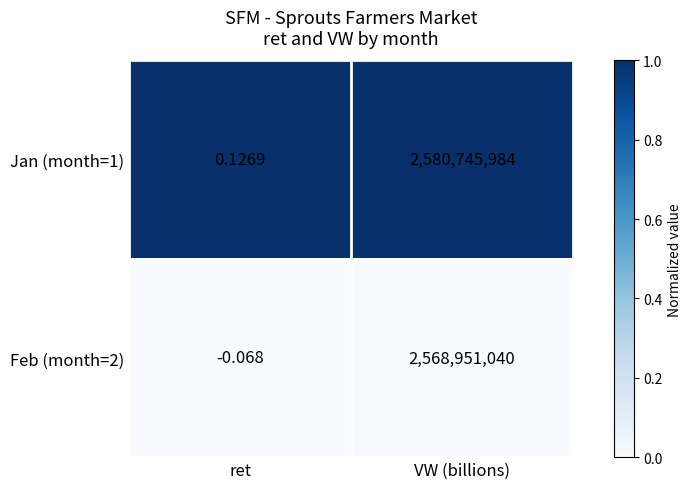

What is the difference between the highest and lowest values at VW (billions)?

11794944.0